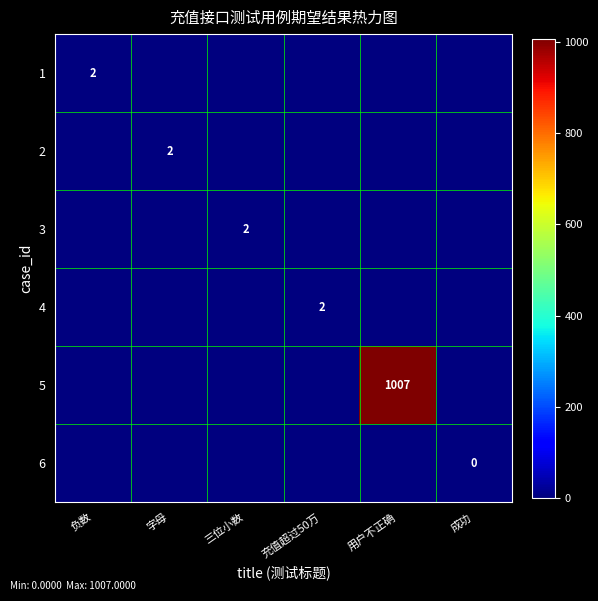

The value of 2 at 字母 is 2. True or false?

True